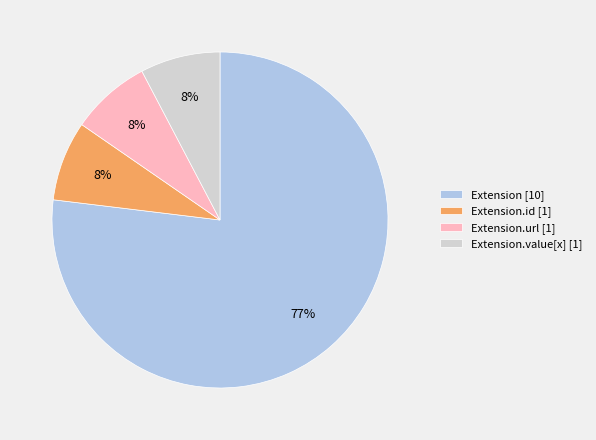

What is the largest slice in the pie chart?

Extension [10]